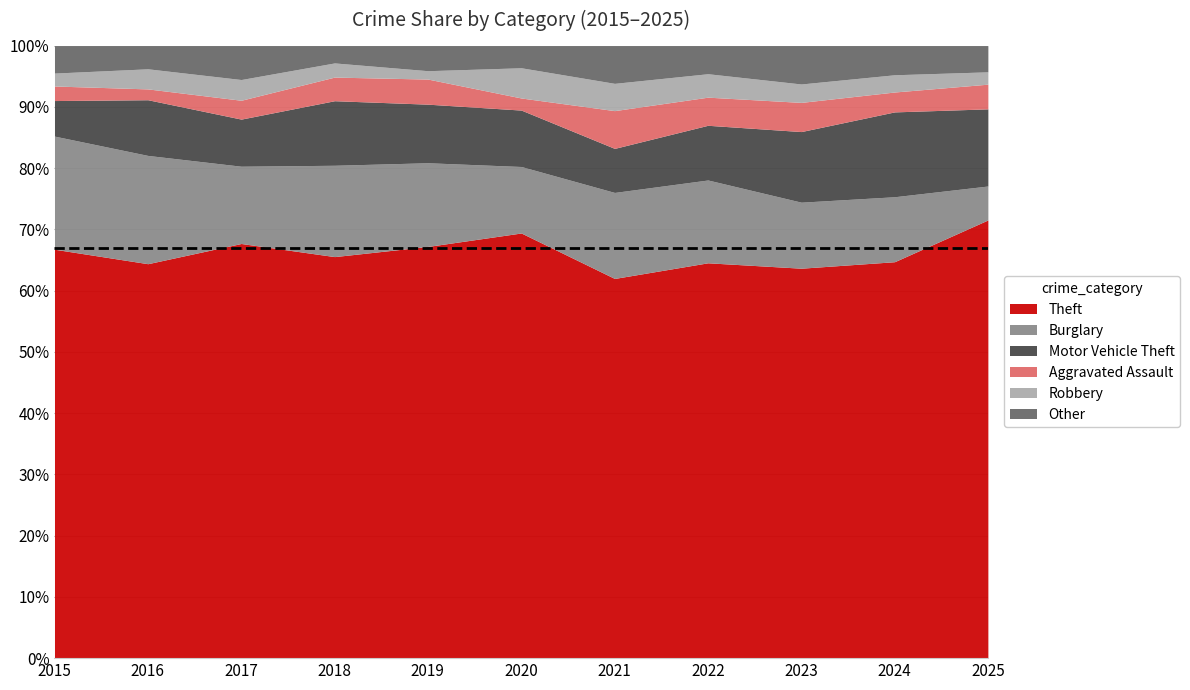

What is the sum of the Theft values at 2015 and 2022?

131.3